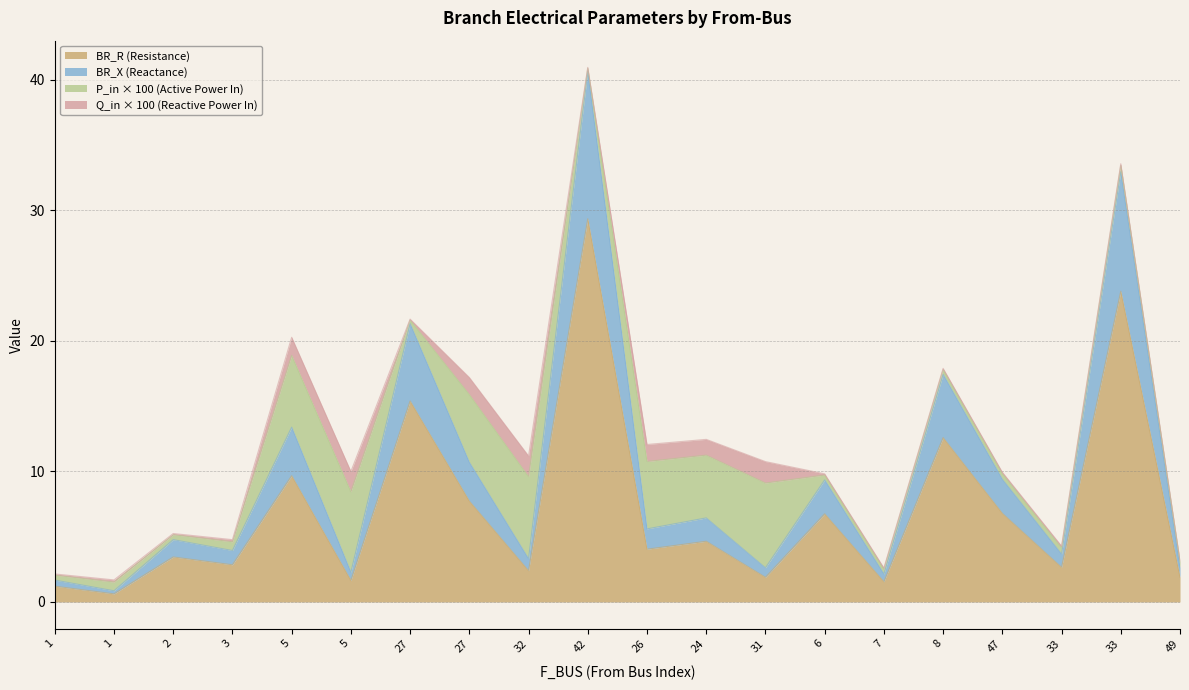

What is the label of the 3rd point from the left?

2